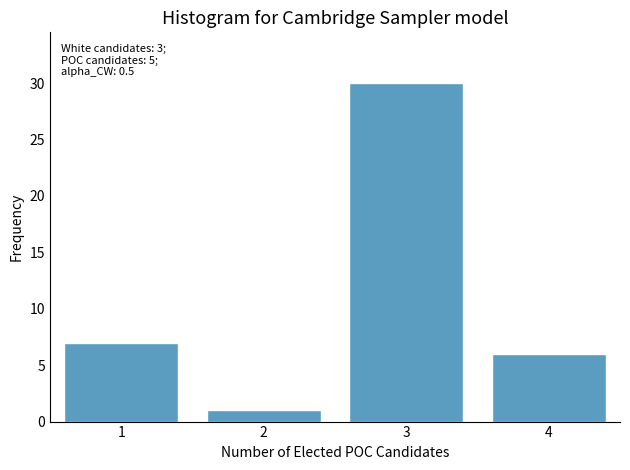

Reading left to right, transcribe all the data shown in this chart.

7	1	30	6